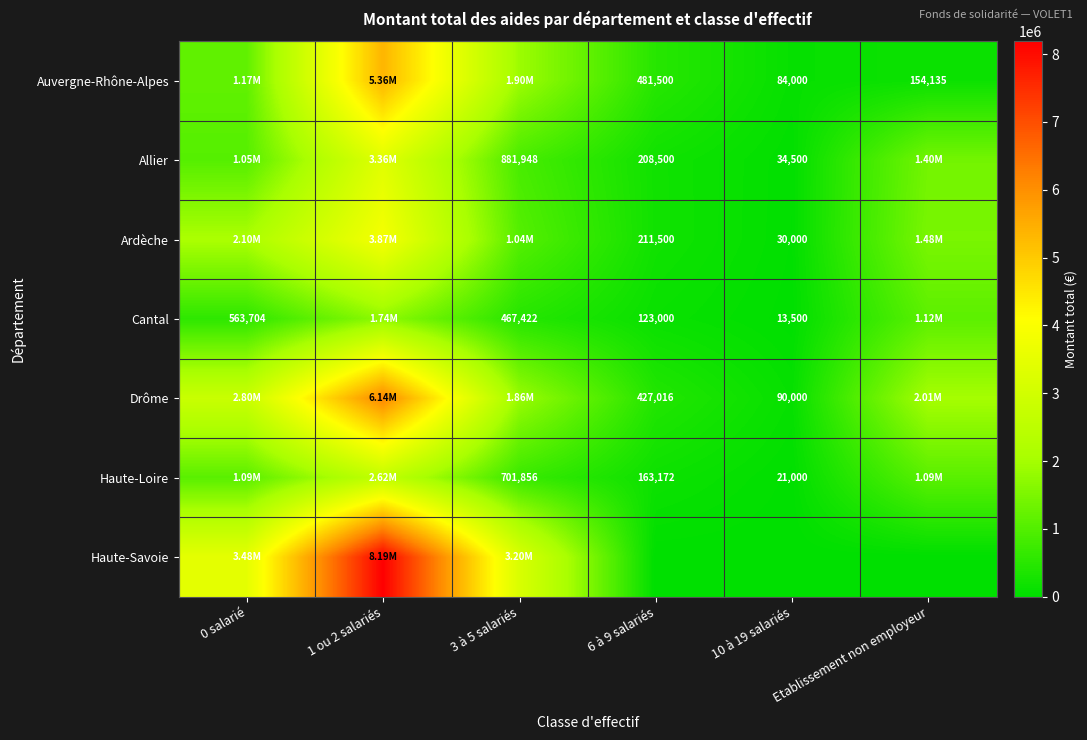

What is the approximate value of Cantal at 0 salarié, to the nearest 50?

563700